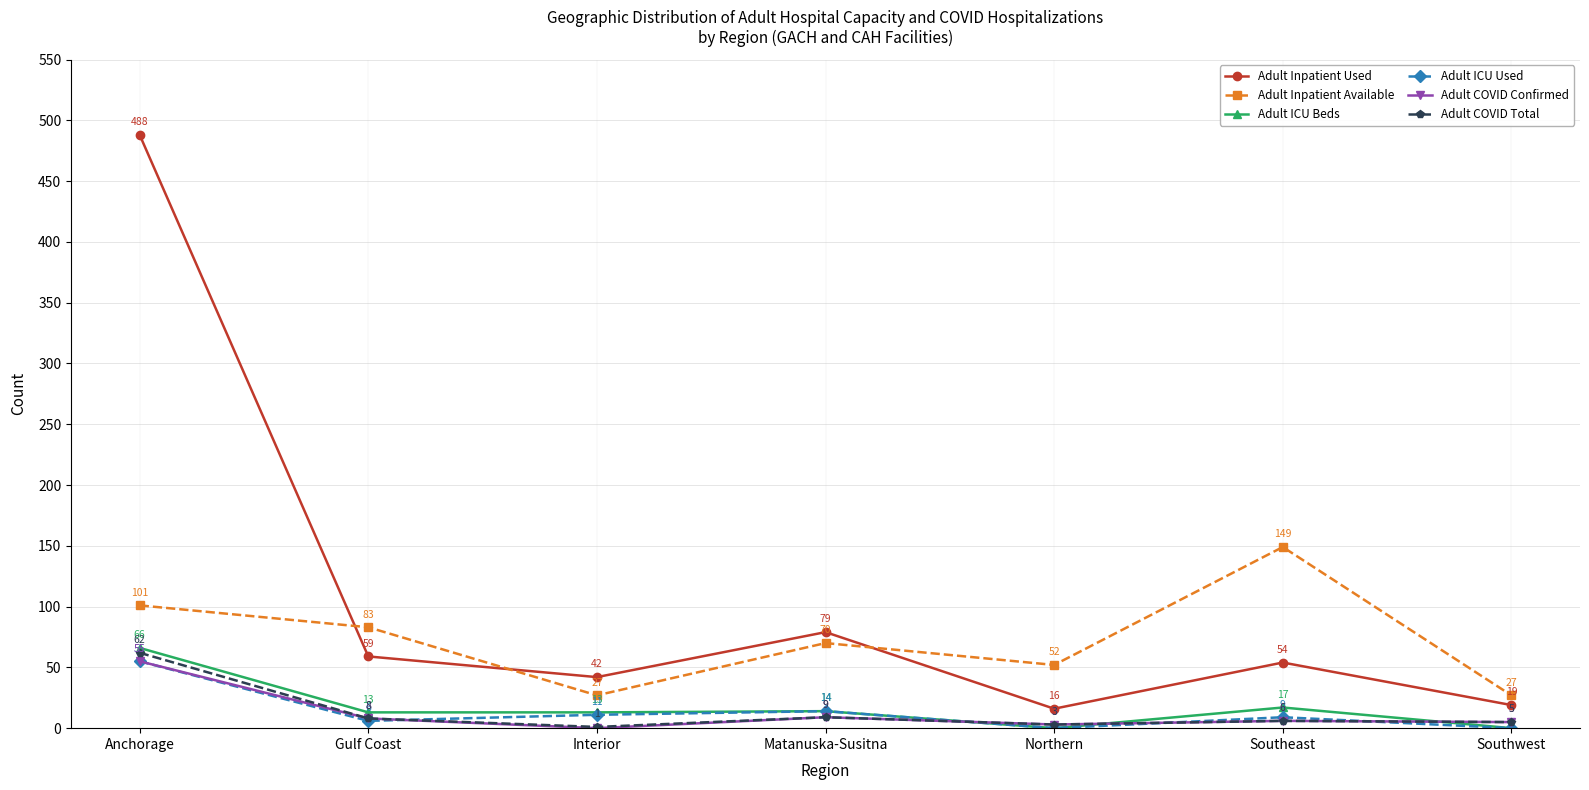

True or false: Adult COVID Confirmed has more than 2 points higher than both neighbors.

False